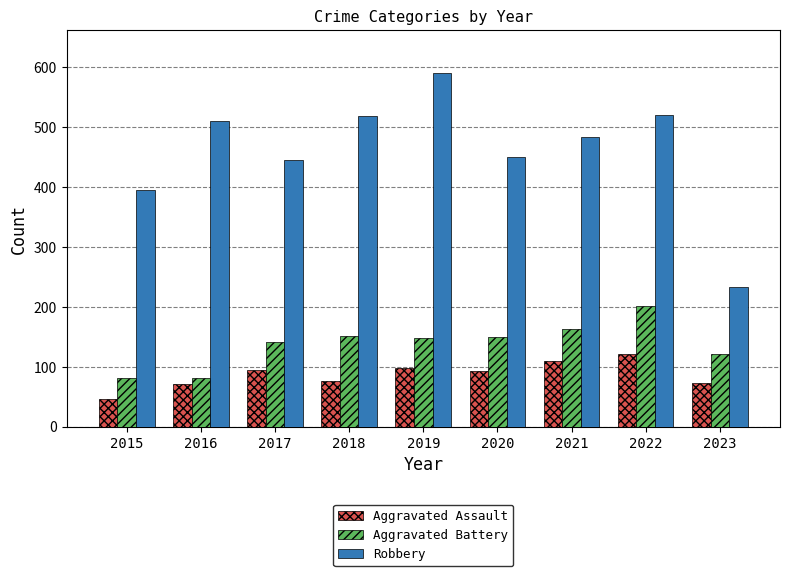

What is the difference between the highest and lowest values at 2018?

442